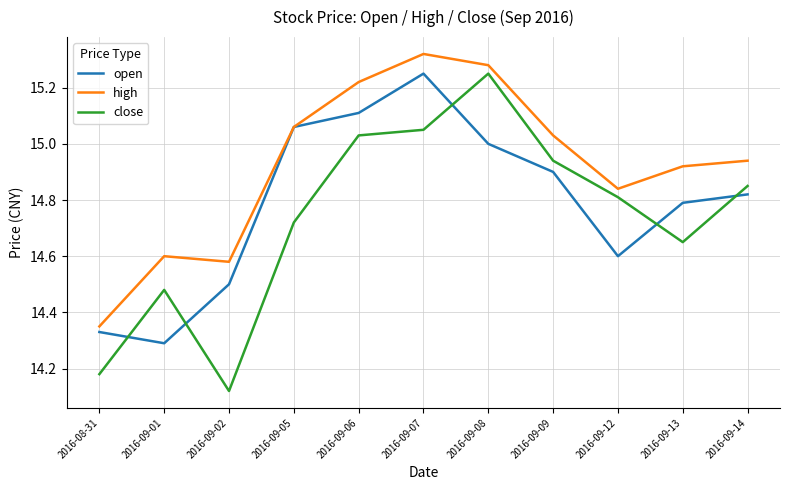

At which category does close reach its first local valley?

2016-09-02